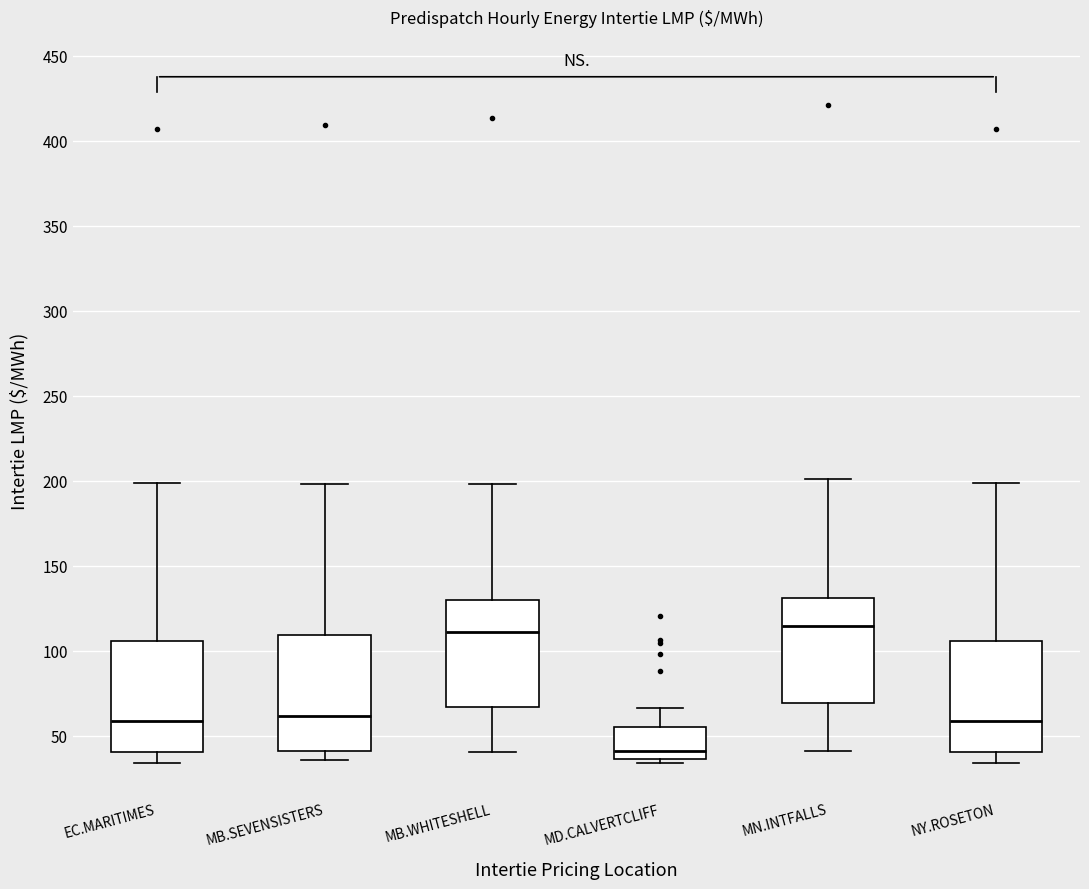

Reading left to right, transcribe this box plot: for each box, give where its median line is, the range the box spans, and where its two whiskers end, as read against the y-axis. The values are not printed on the chart, so give them approximately, as read against the axis.

EC.MARITIMES: median 60, box 40 to 105, whiskers 35 to 200
MB.SEVENSISTERS: median 60, box 40 to 110, whiskers 35 to 200
MB.WHITESHELL: median 110, box 65 to 130, whiskers 40 to 200
MD.CALVERTCLIFF: median 40, box 35 to 55, whiskers 35 (just below the box's lower edge) to 65
MN.INTFALLS: median 115, box 70 to 130, whiskers 40 to 200
NY.ROSETON: median 60, box 40 to 105, whiskers 35 to 200